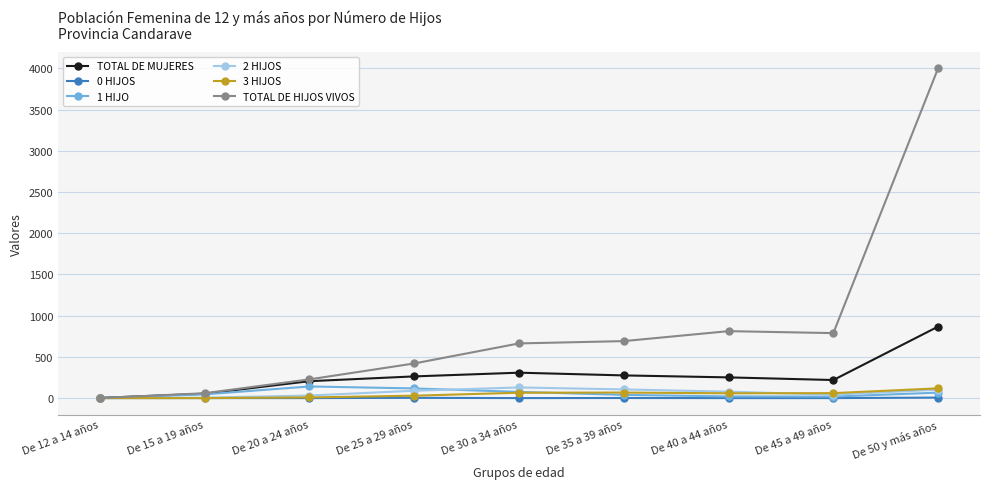

Is the value of 2 HIJOS at De 35 a 39 años greater than the value of TOTAL DE HIJOS VIVOS at De 50 y más años?

No